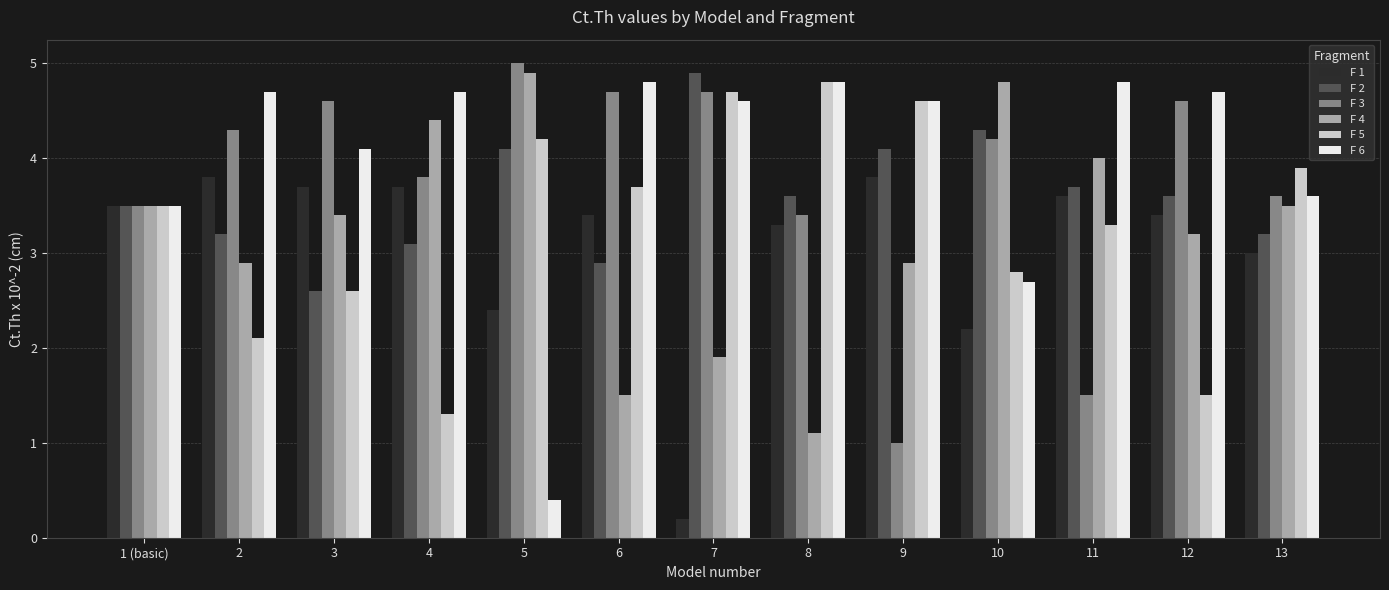

Is the value of F 3 at 9 greater than the value of F 2 at 10?

No